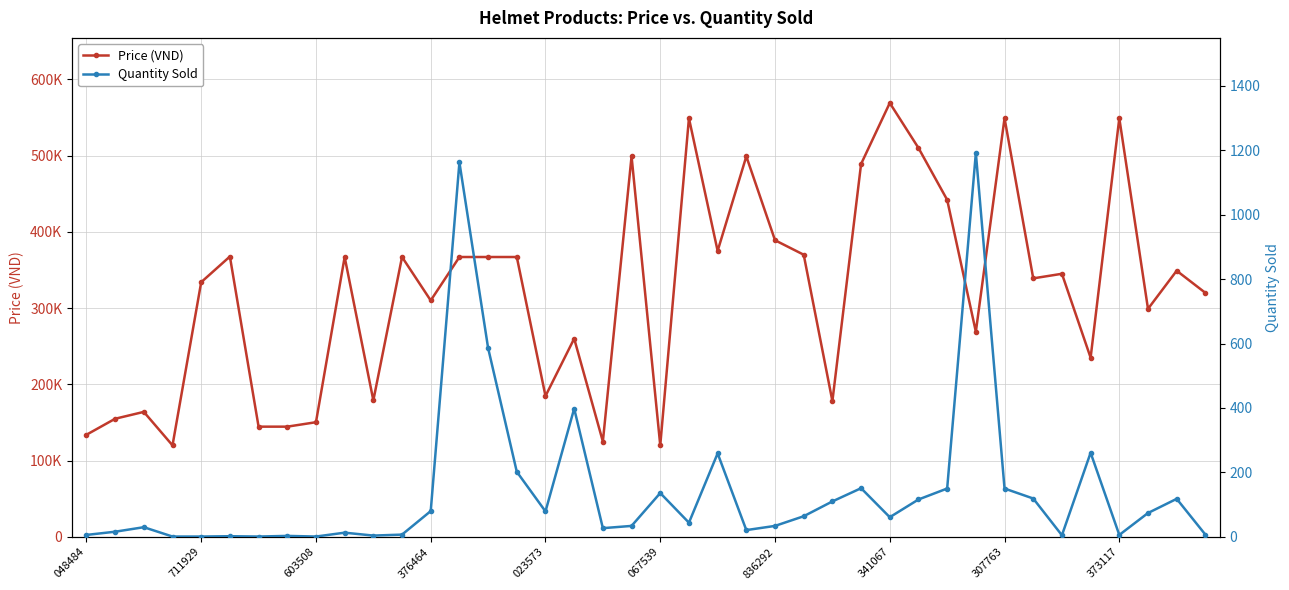

What is the average value of the Price (VND) series?

321260